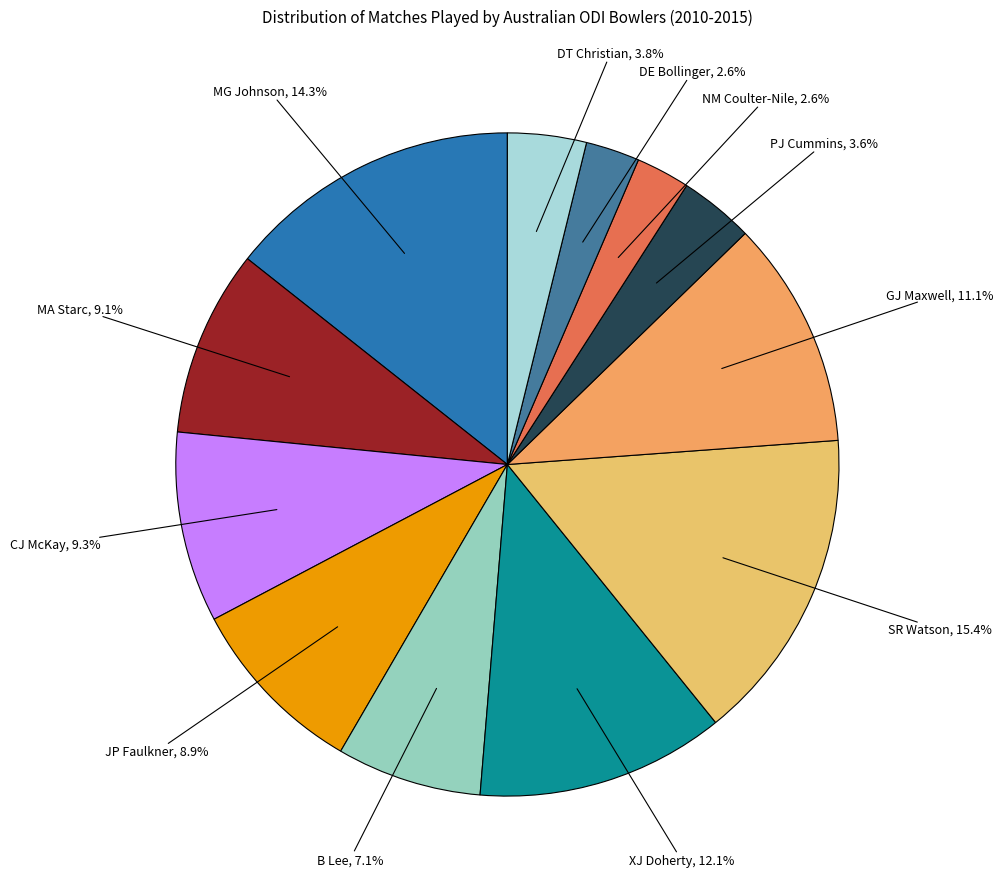

Is there a majority slice in this chart?

No